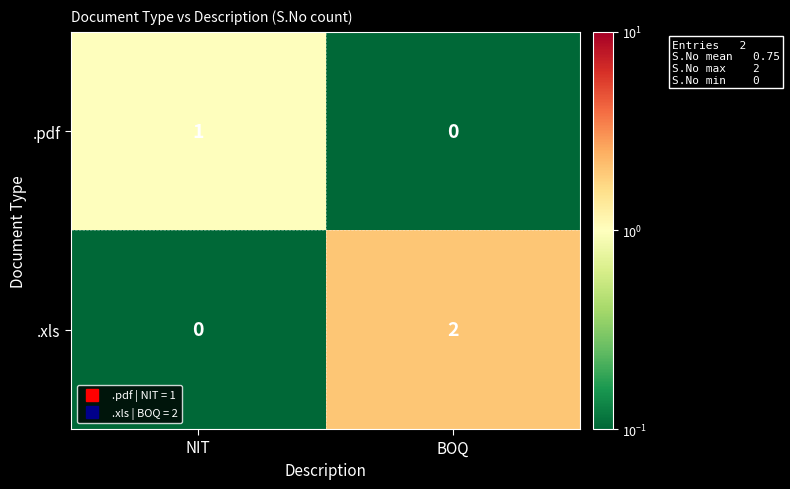

True or false: .xls has a value of 2 at BOQ.

True